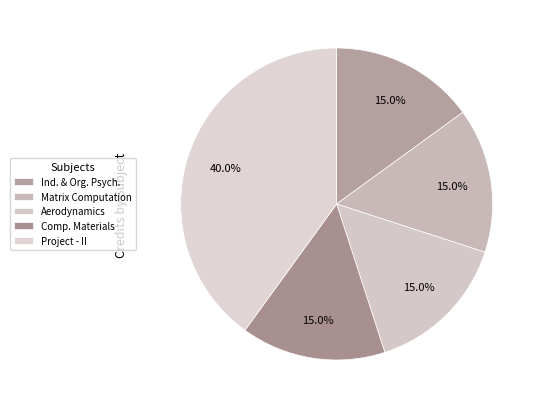

Count the number of slices in the pie.

5